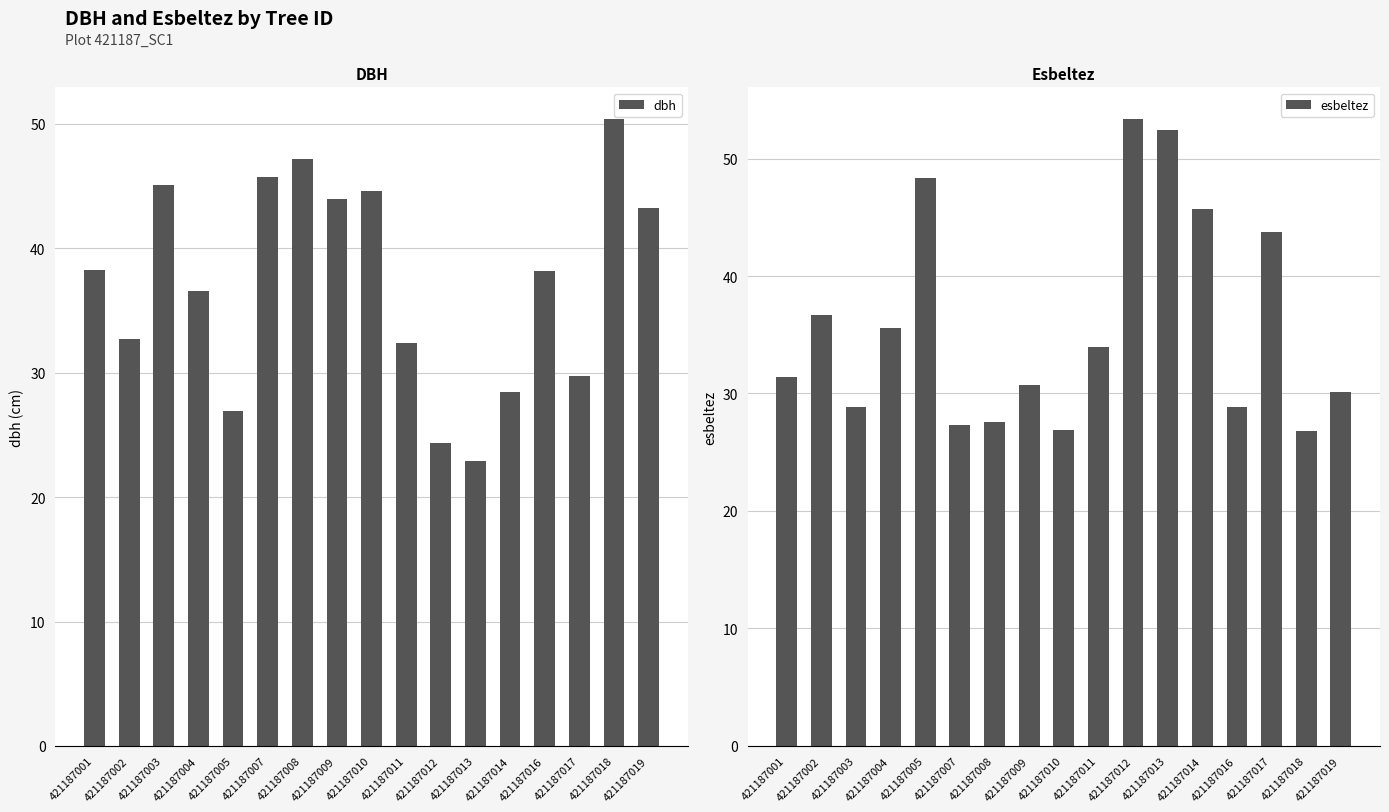

What is the maximum value shown in the chart?

53.4